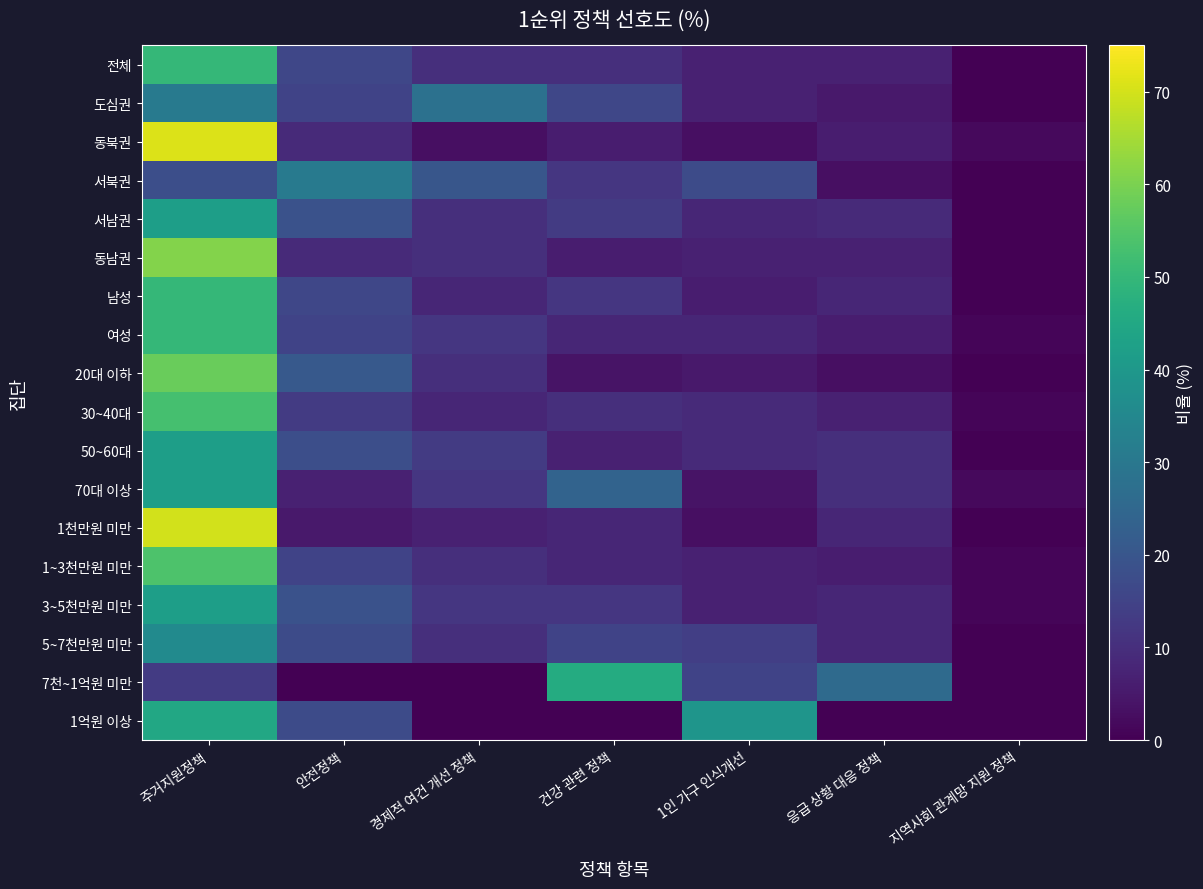

Which series changed the most between 주거지원정책 and 건강 관련 정책?

동북권